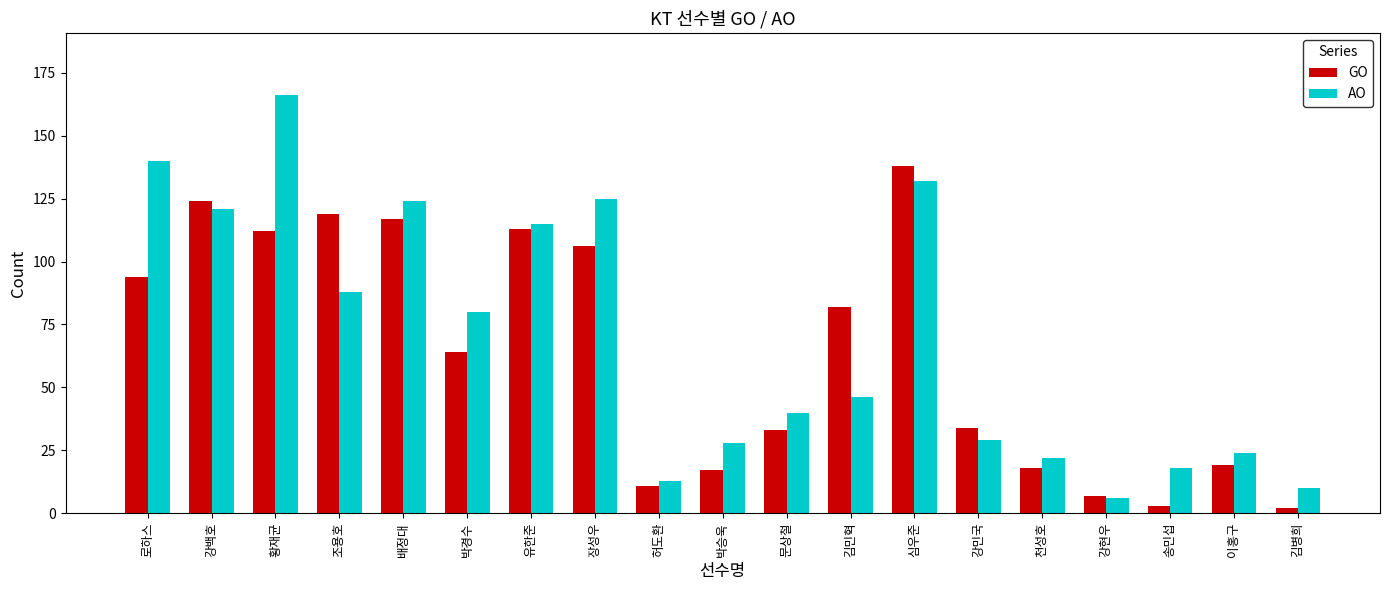

What is the value of the AO bar at the 15th from the left?

22